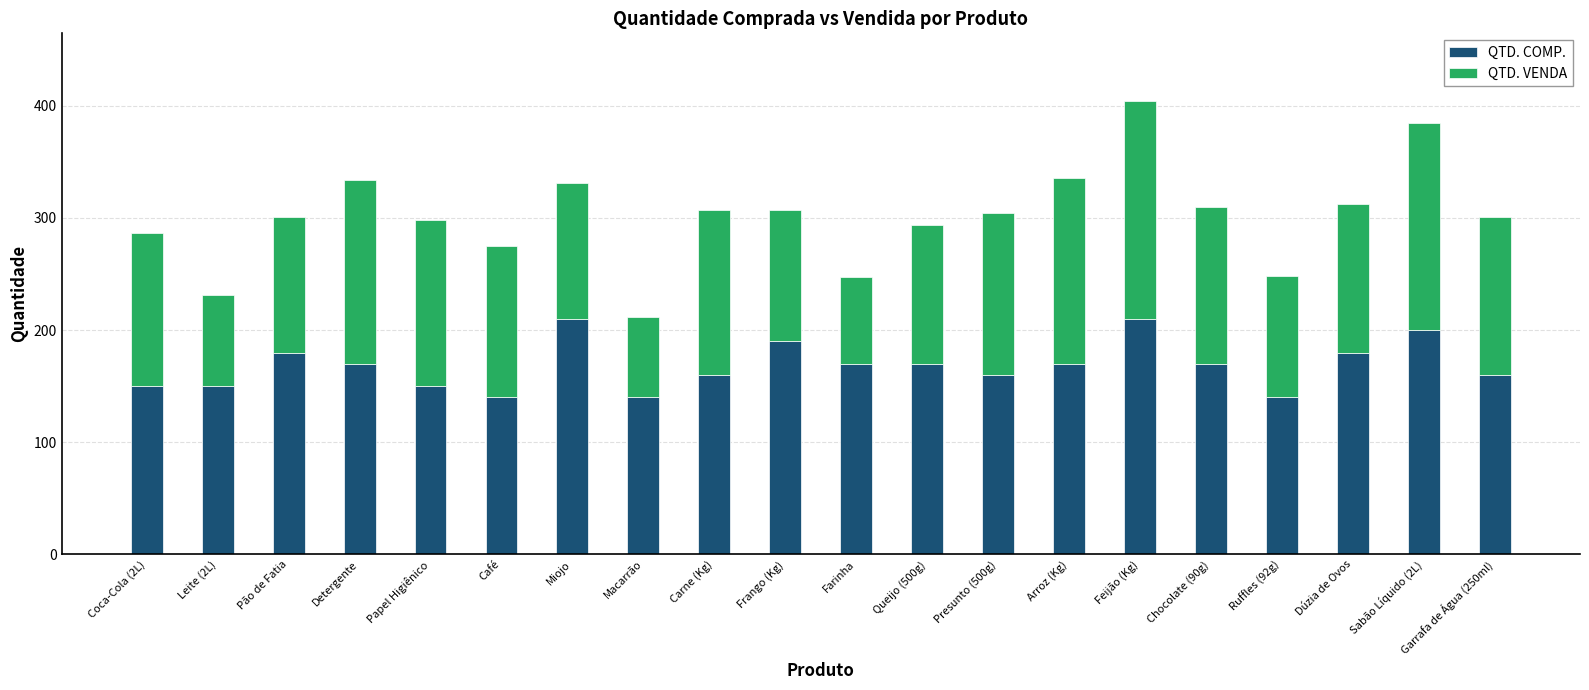

What are all the series names shown in the legend?

QTD. COMP., QTD. VENDA